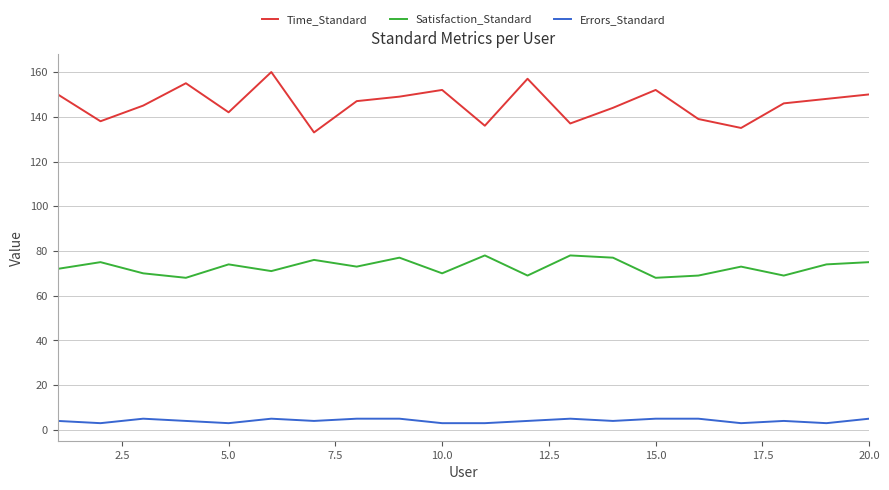

Rank the series by their average value, from lowest to highest.

Errors_Standard, Satisfaction_Standard, Time_Standard